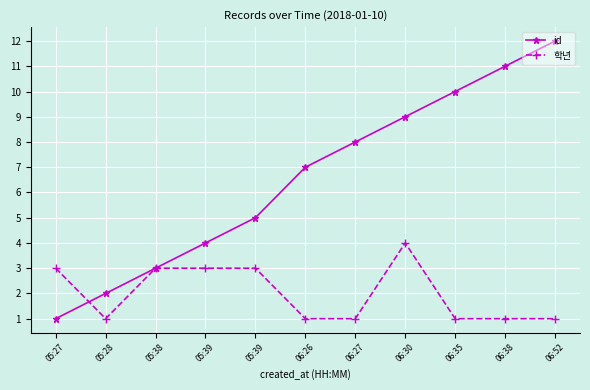

Which series has the largest total across all categories?

id